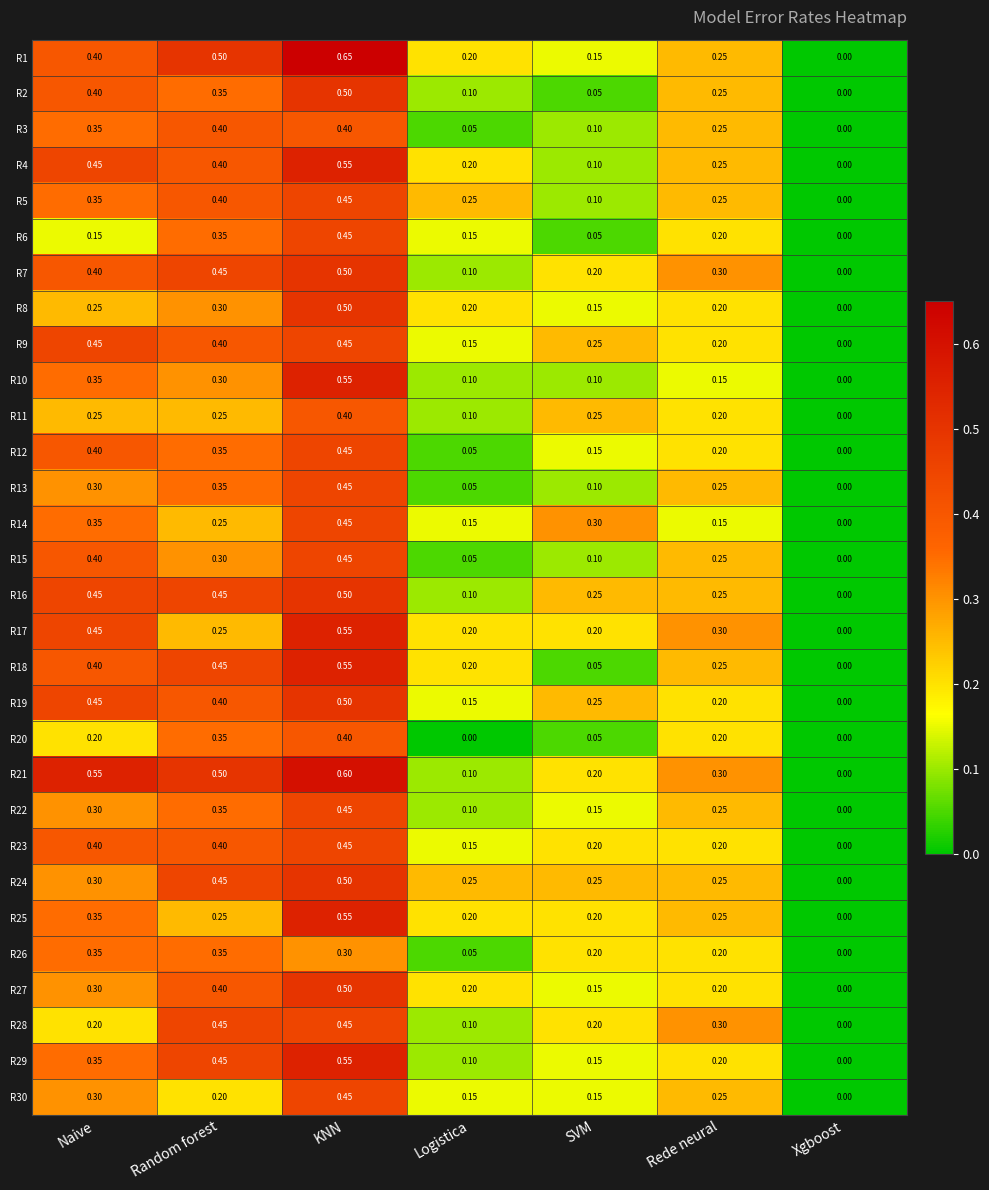

What is the total value across all series at SVM?

4.8